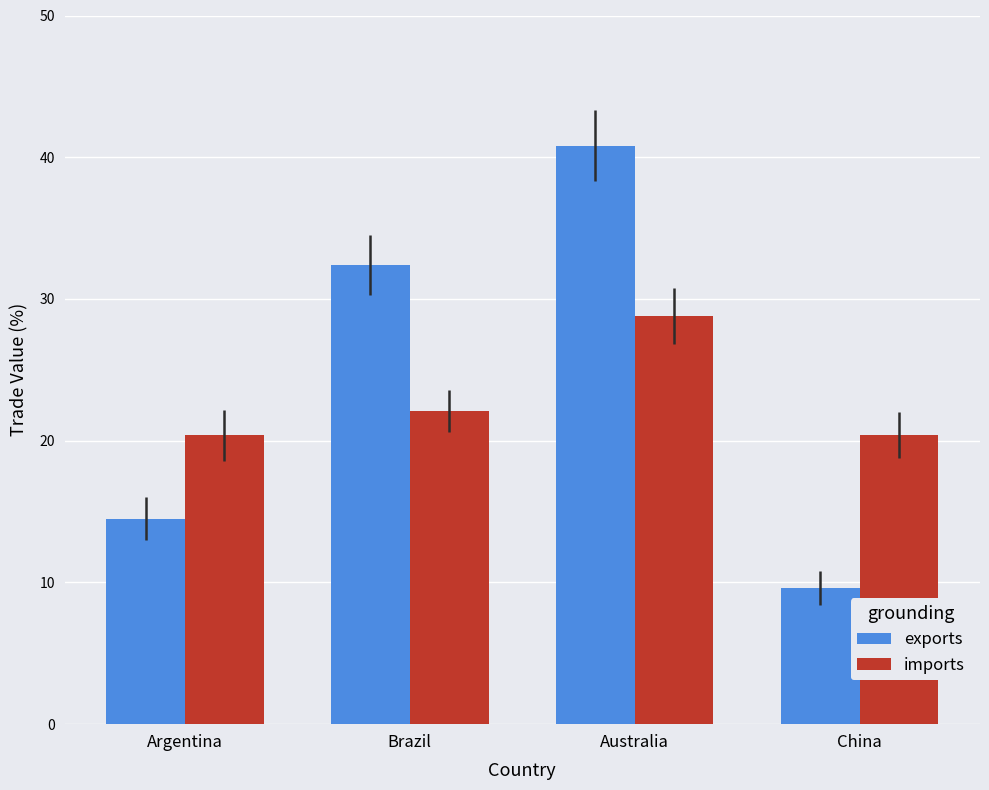

Read the imports value at Argentina.

20.4